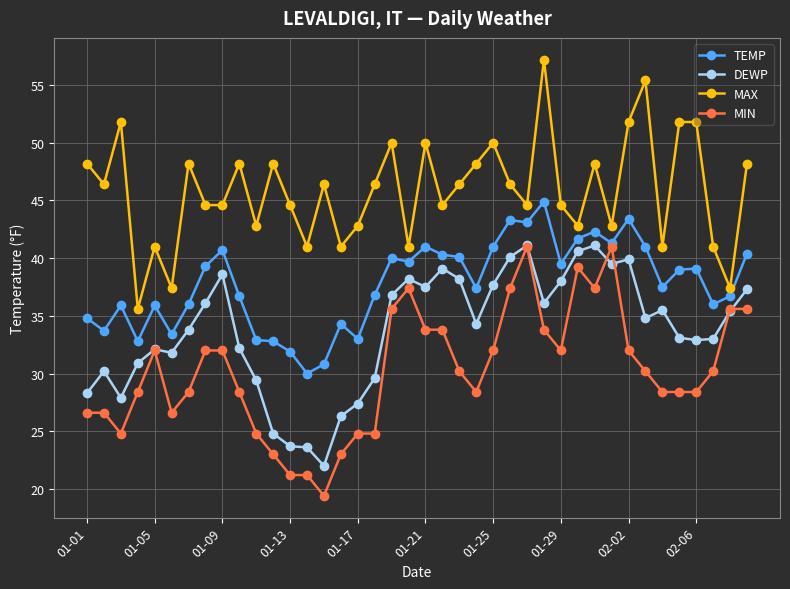

Which series has the largest total across all categories?

MAX